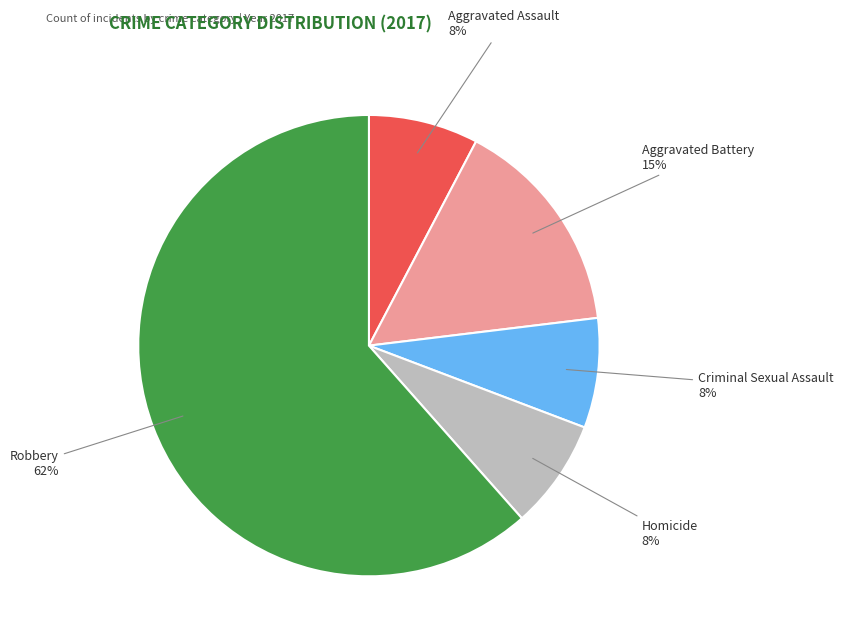

Is Robbery the majority of the pie?

Yes